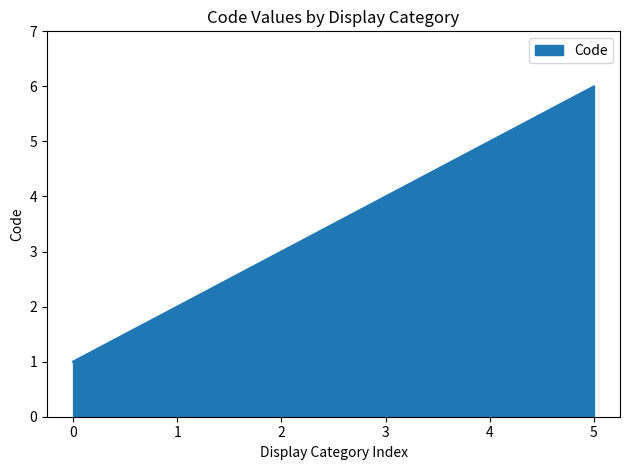

How many series are shown in this chart?

1